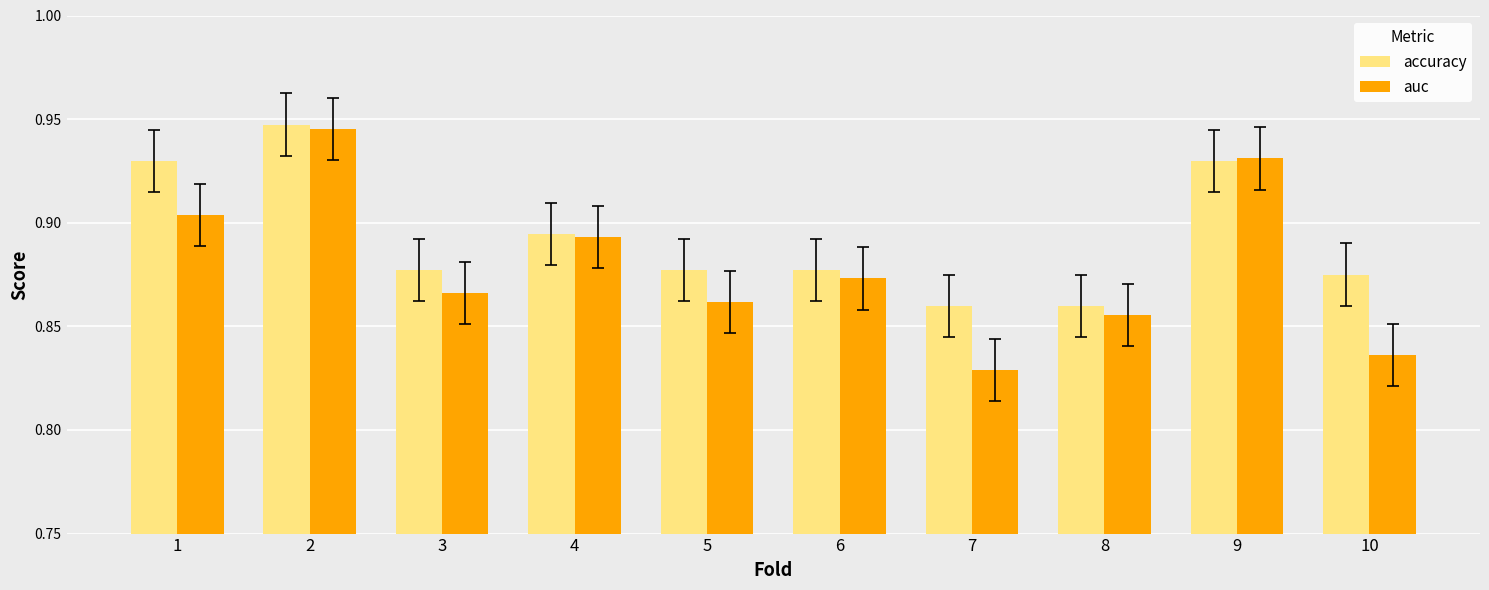

At which category does the chart reach its minimum across all series?

7